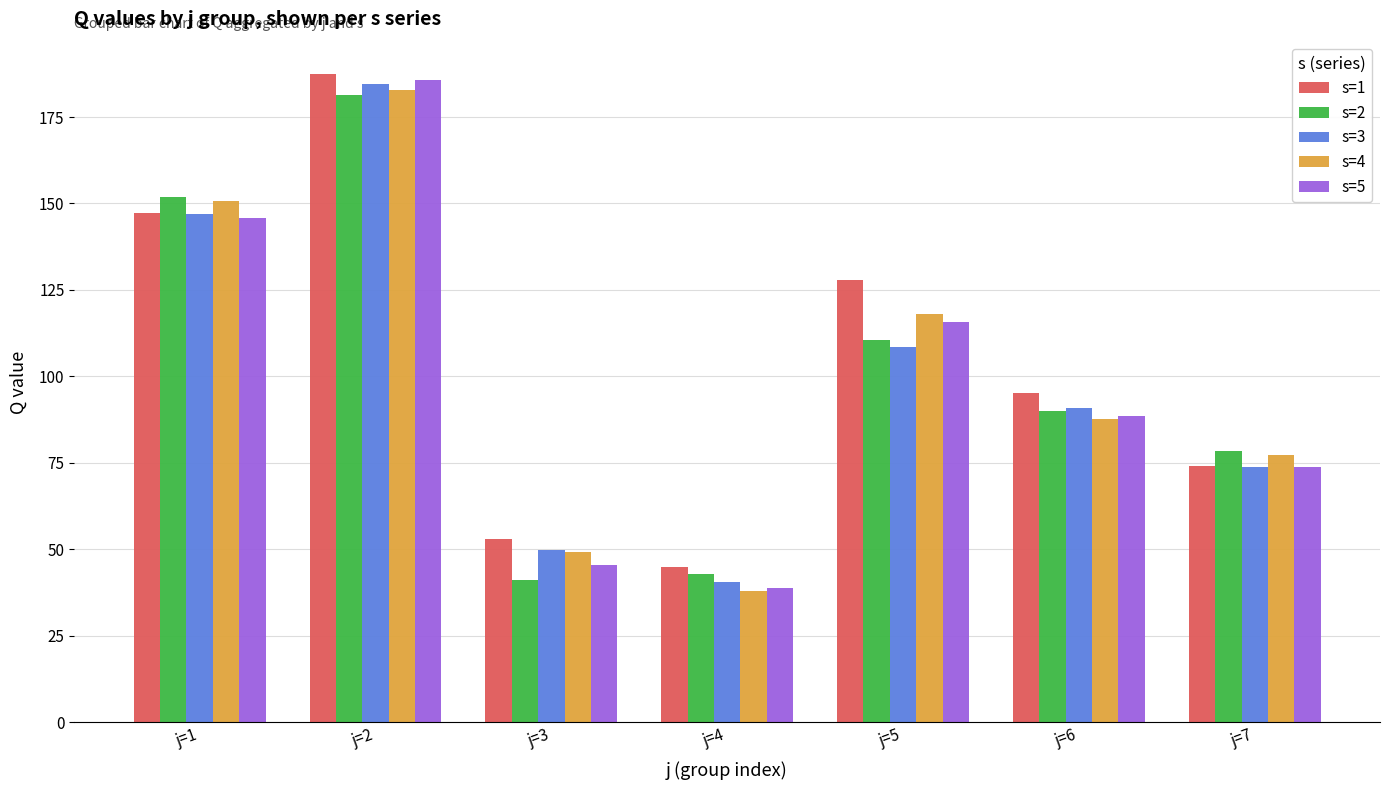

How many data points in s=5 are less than 88?

3